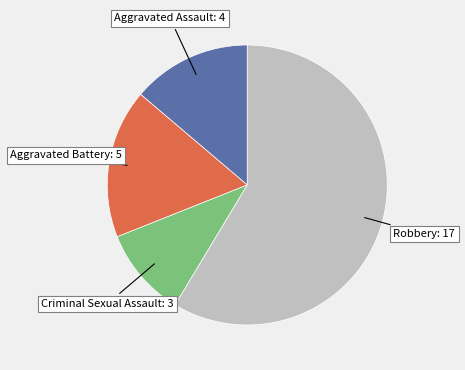

To the nearest percent, what portion does Criminal Sexual Assault represent?

10%